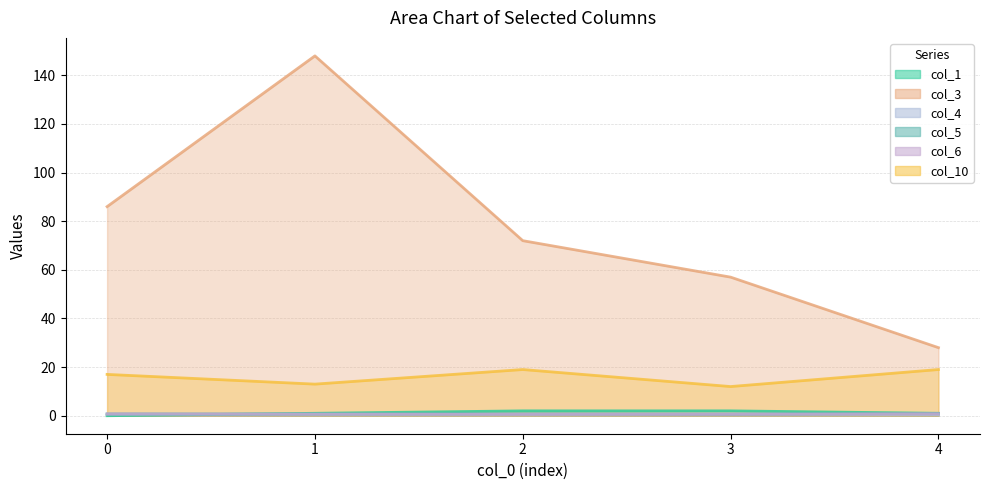

At how many categories does at least one series exceed 128?

1